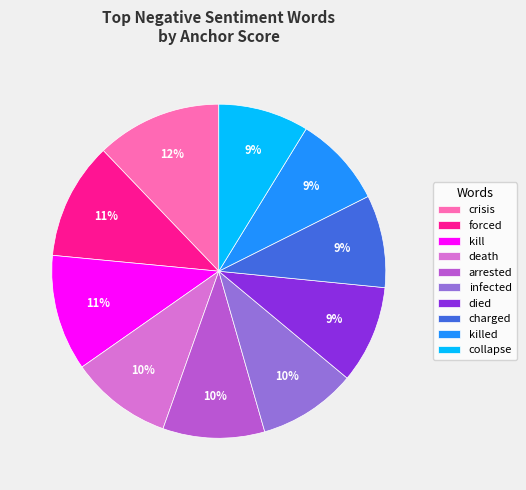

How many slices are in this pie chart?

10